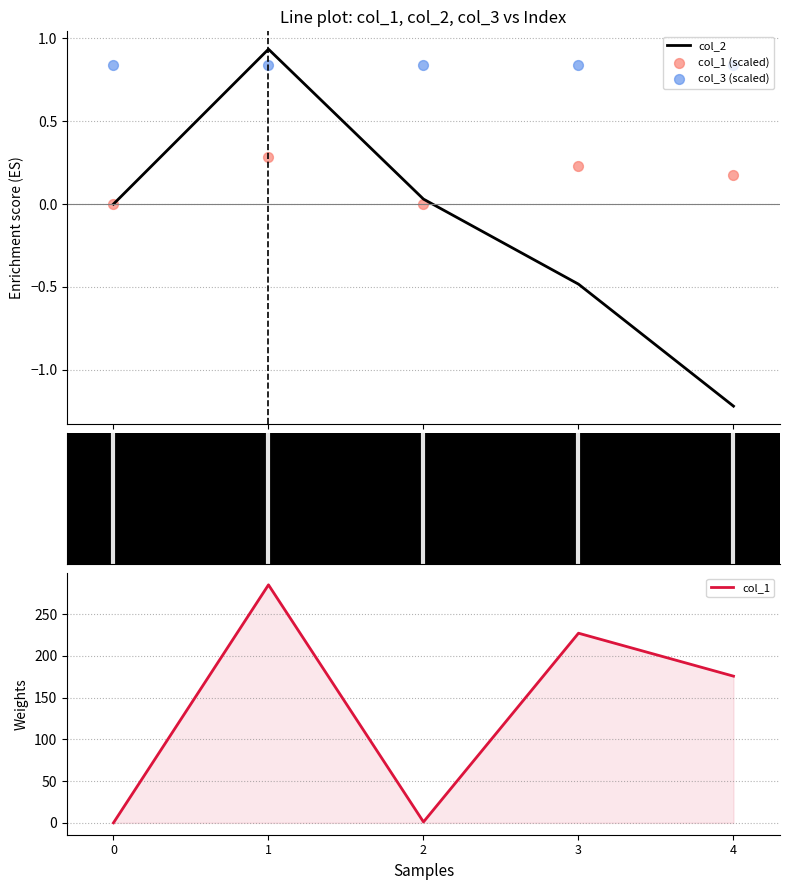

At which category is the sum across all series the highest?

1